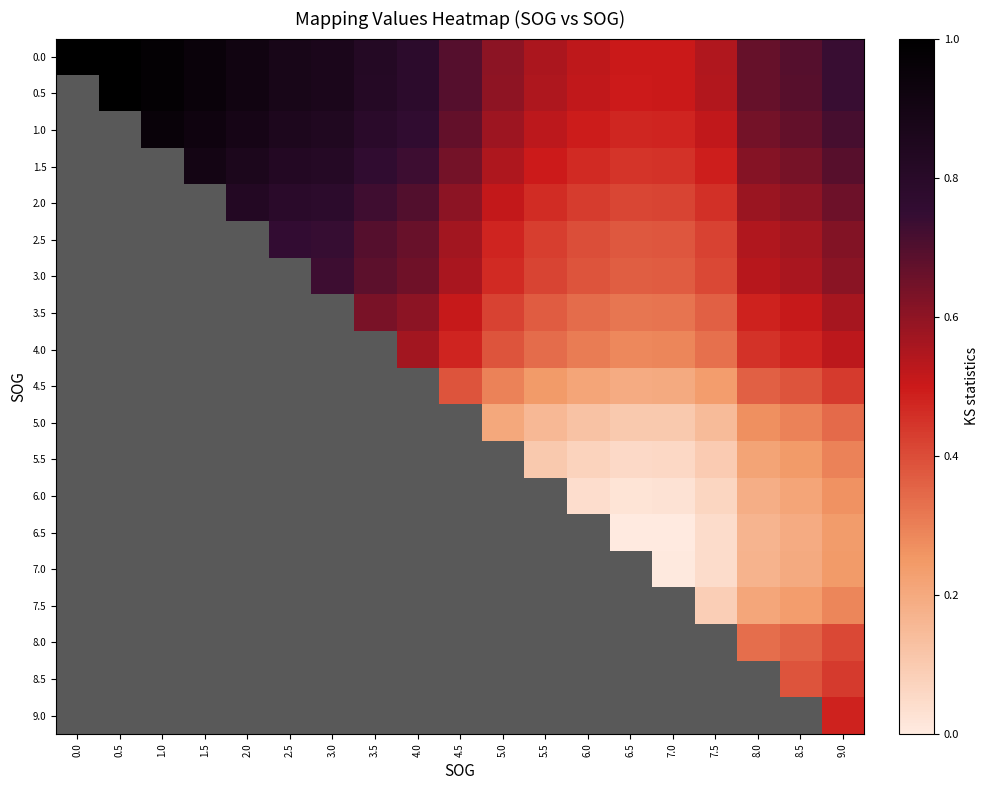

Count the number of categories in the chart.

19